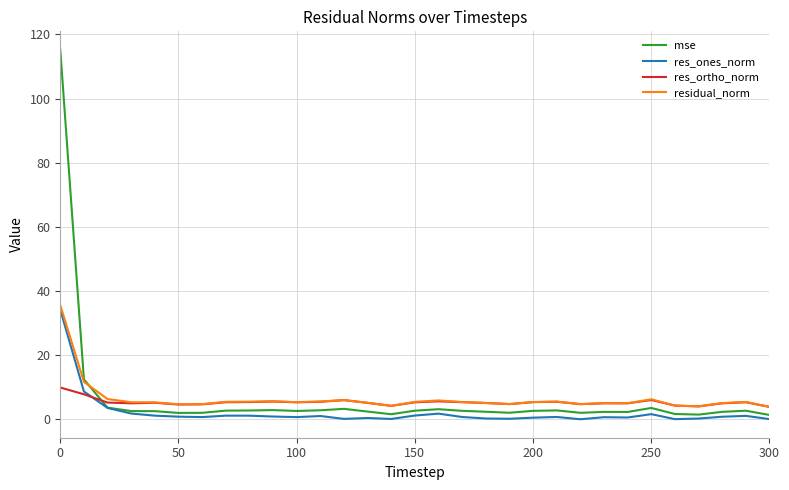

What is the maximum value shown in the chart?

115.2